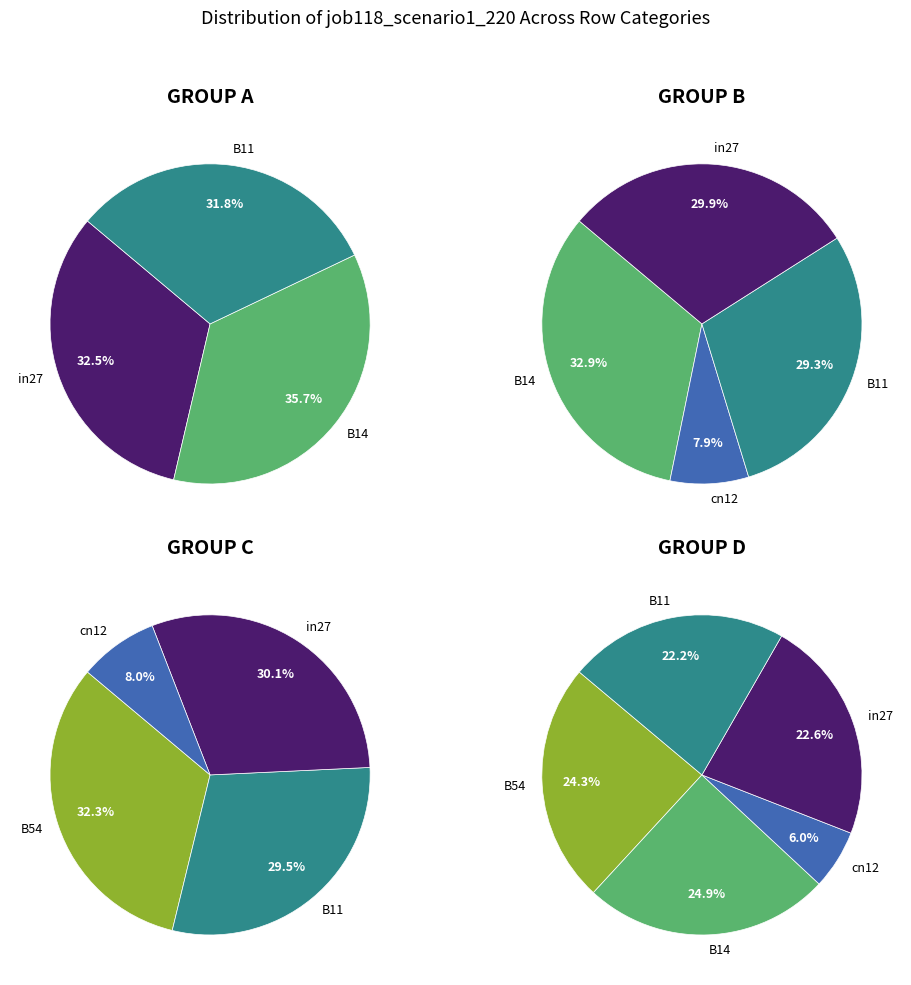

Rank the categories by value from highest to lowest.

B14, B54, in27, B11, cn12